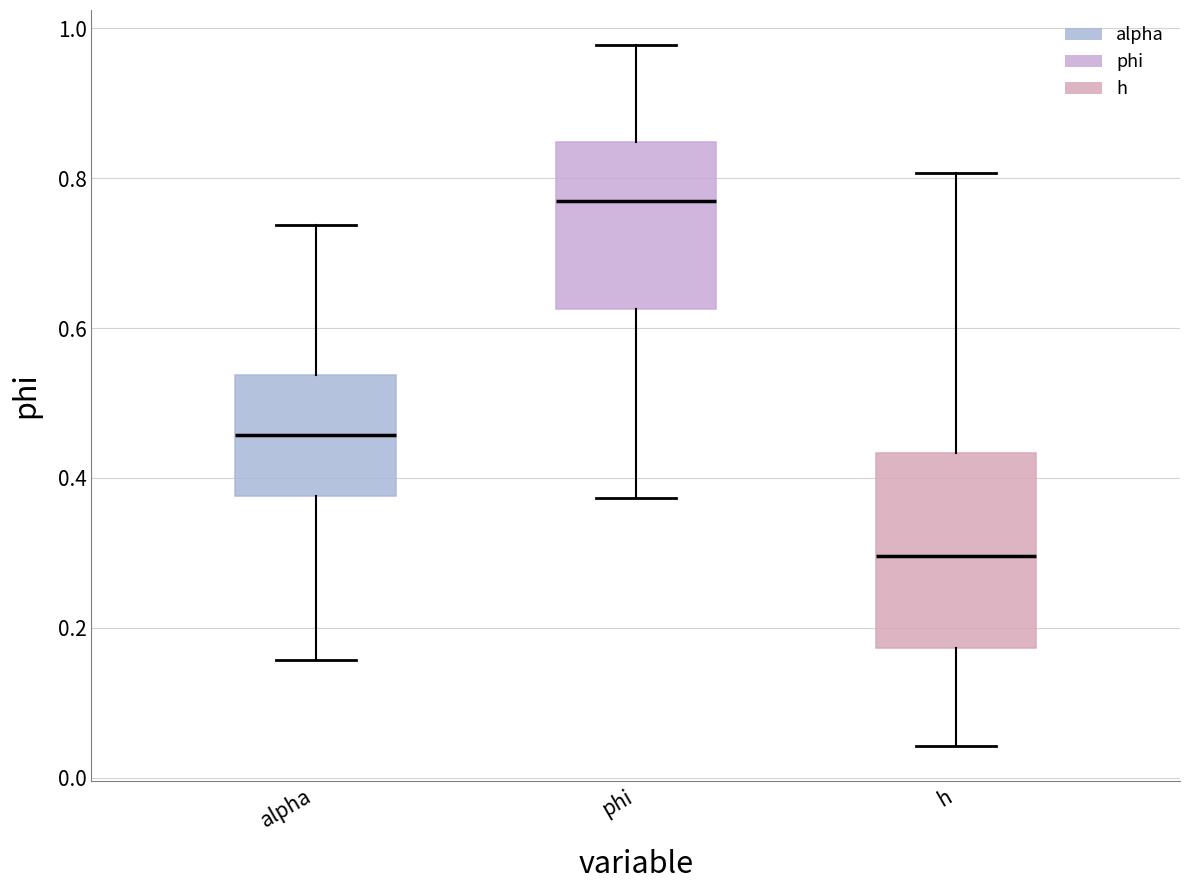

Reading left to right, read every box against the y-axis: the position of its median line, the range the box covers, and the ends of its whiskers. The values are not printed on the chart, so give them approximately, as read against the axis.

alpha: median 0.46, box 0.38 to 0.54, whiskers 0.16 to 0.74
phi: median 0.76, box 0.62 to 0.84, whiskers 0.38 to 0.98
h: median 0.30, box 0.18 to 0.44, whiskers 0.04 to 0.80